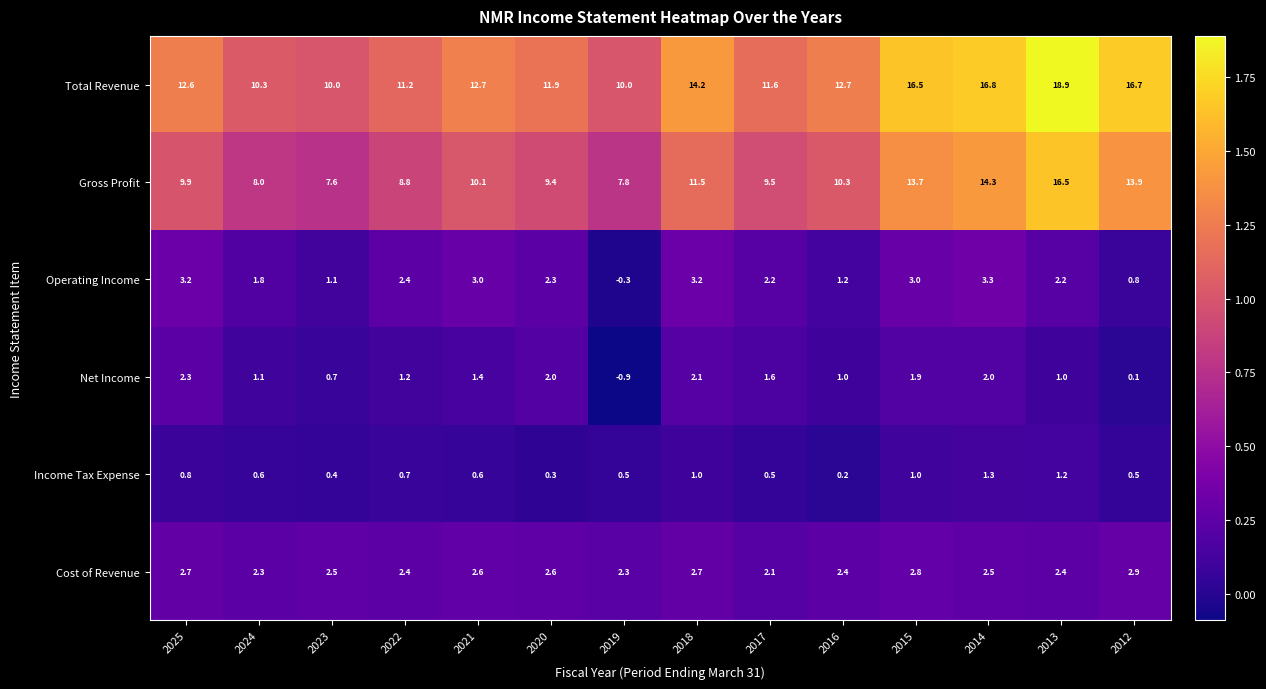

Count the number of data series in this chart.

6